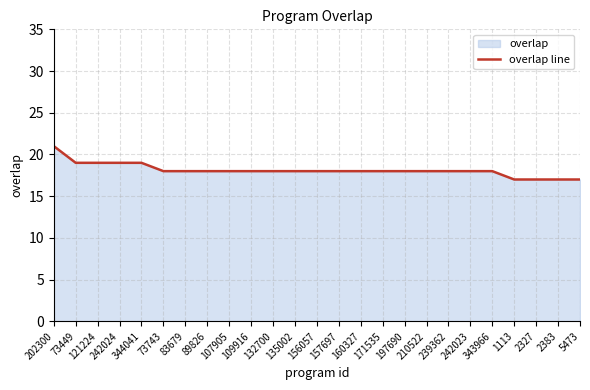

What is the minimum value shown in the chart?

17